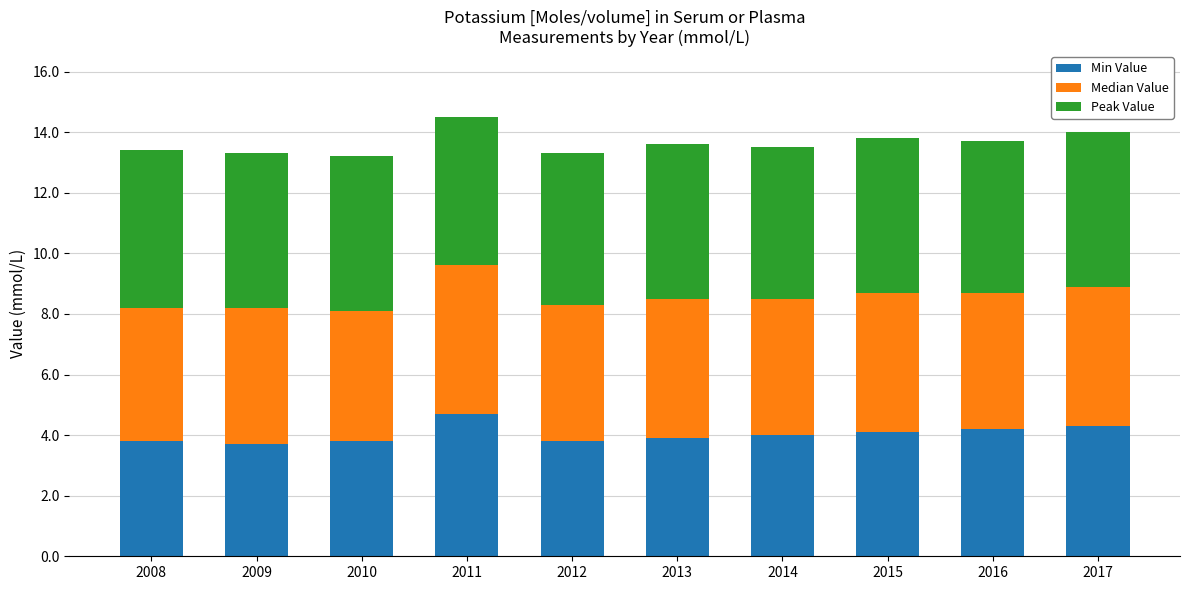

What is the total value across all series at 2014?

13.5